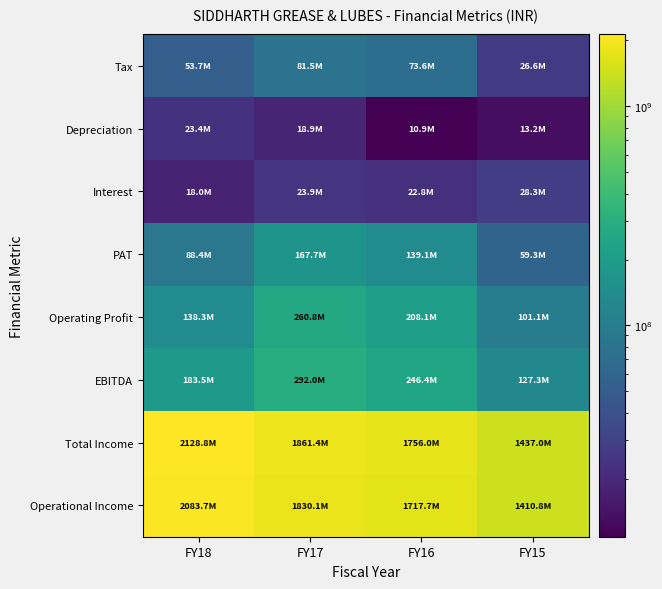

Reading left to right, list all the values displayed in this chart.

Operational Income: FY18=2083697848	FY17=1830117421	FY16=1717735130	FY15=1410772110
Total Income: FY18=2128842086	FY17=1861375121	FY16=1755985995	FY15=1436974255
EBITDA: FY18=183450910	FY17=292035116	FY16=246353692	FY15=127325674
Operating Profit: FY18=138306672	FY17=260777416	FY16=208102827	FY15=101123529
PAT: FY18=88360517	FY17=167721830	FY16=139099373	FY15=59265077
Interest: FY18=18007309	FY17=23921781	FY16=22757754	FY15=28311566
Depreciation: FY18=23423115	FY17=18908055	FY16=10861942	FY15=13169535
Tax: FY18=53659969	FY17=81483450	FY16=73634623	FY15=26579496